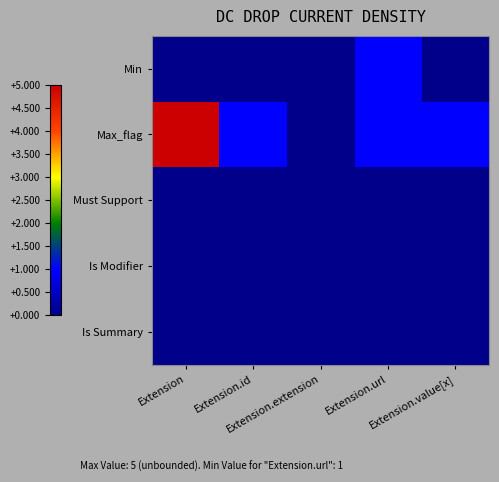

What is the total value across all series at Extension.id?

1